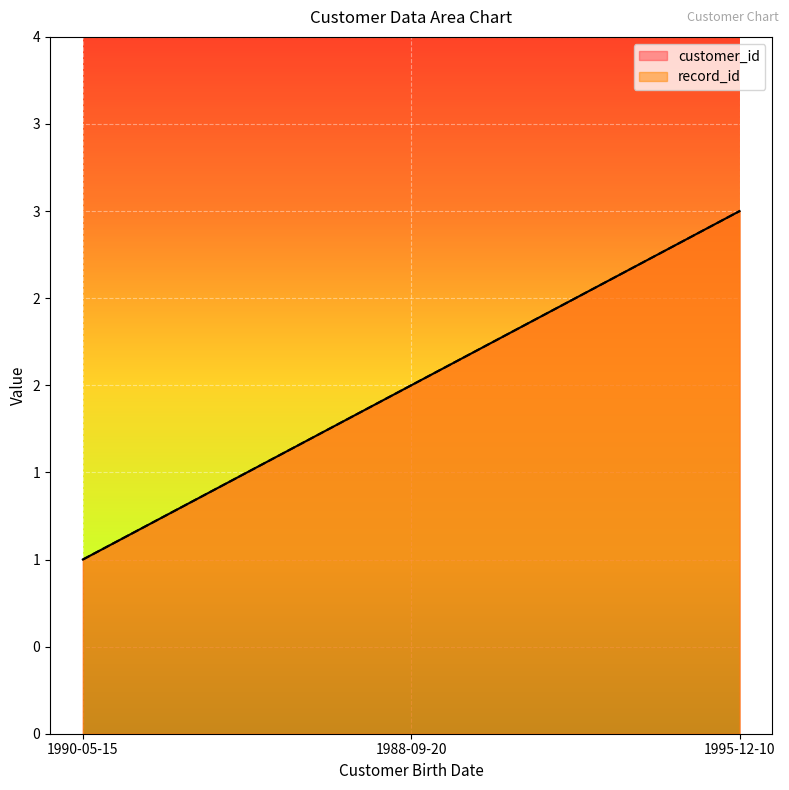

What is the value of the customer_id point at the 1st from the left?

1